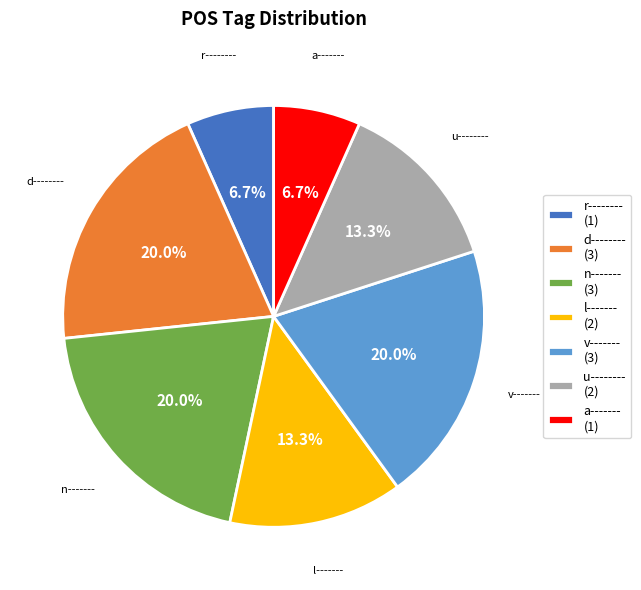

Is there any slice that represents more than half of the pie?

No